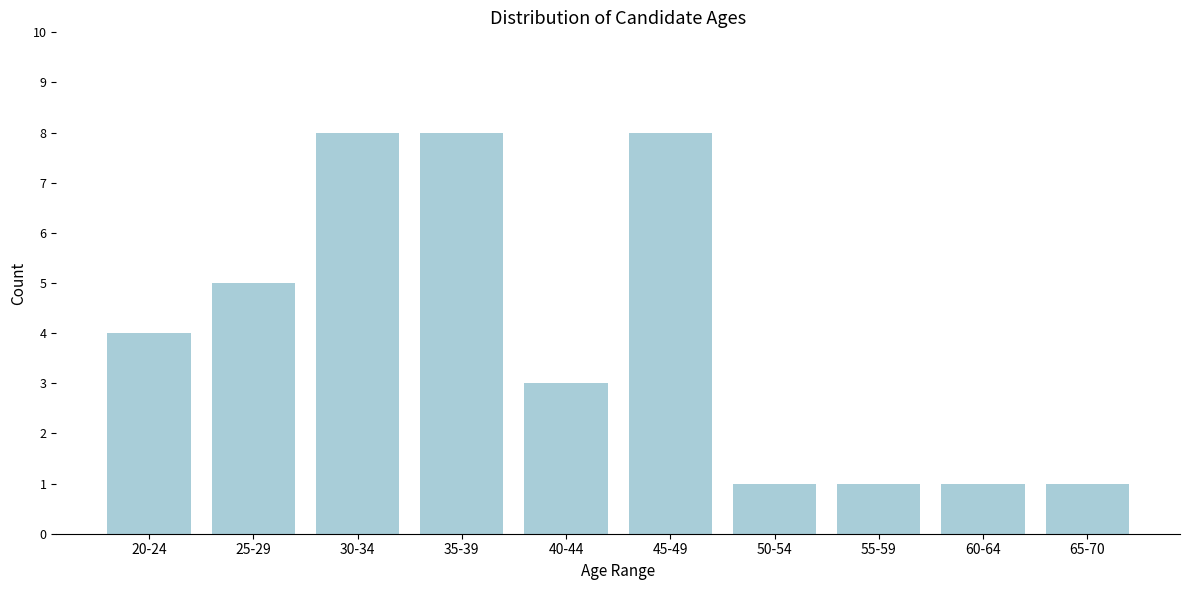

Reading right to left, extract all data points from this chart.

1	1	1	1	8	3	8	8	5	4